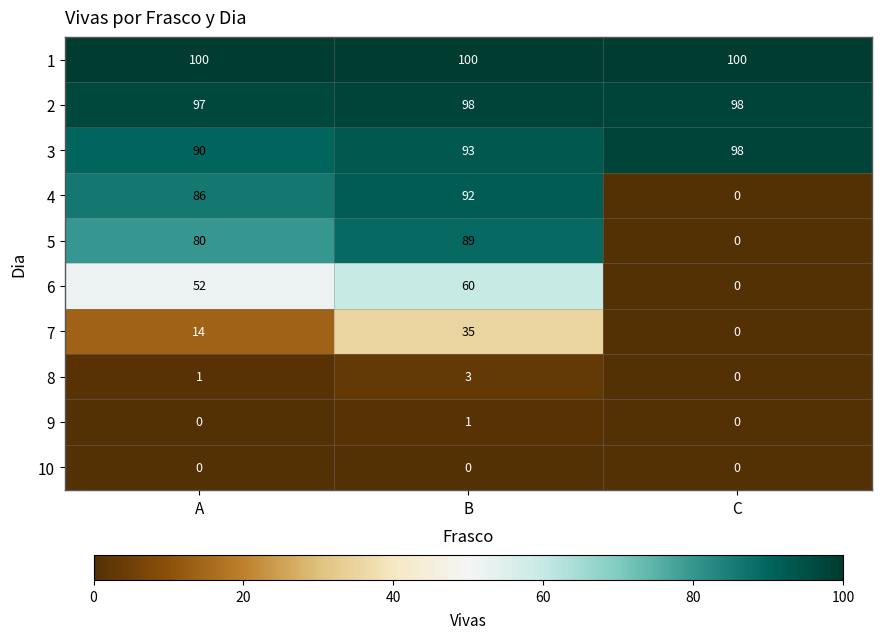

What is the spread (max minus min) of values at C?

100